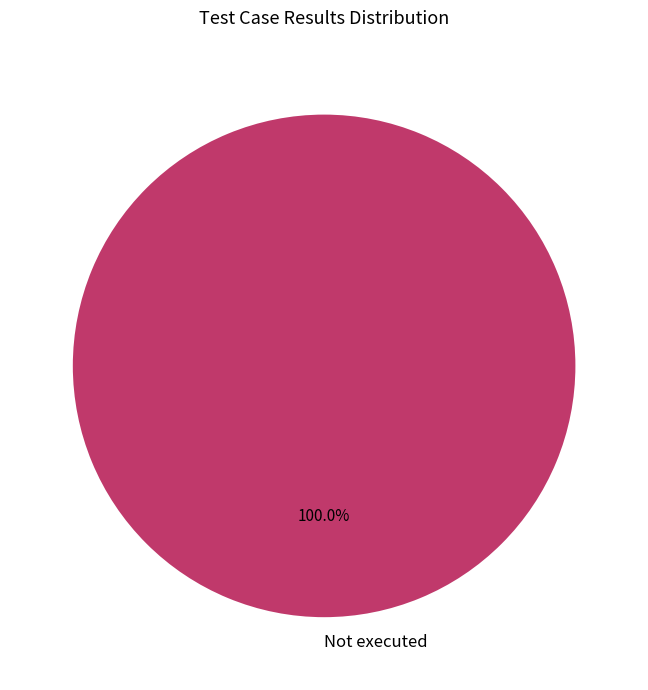

Is there any slice that represents more than half of the pie?

Yes